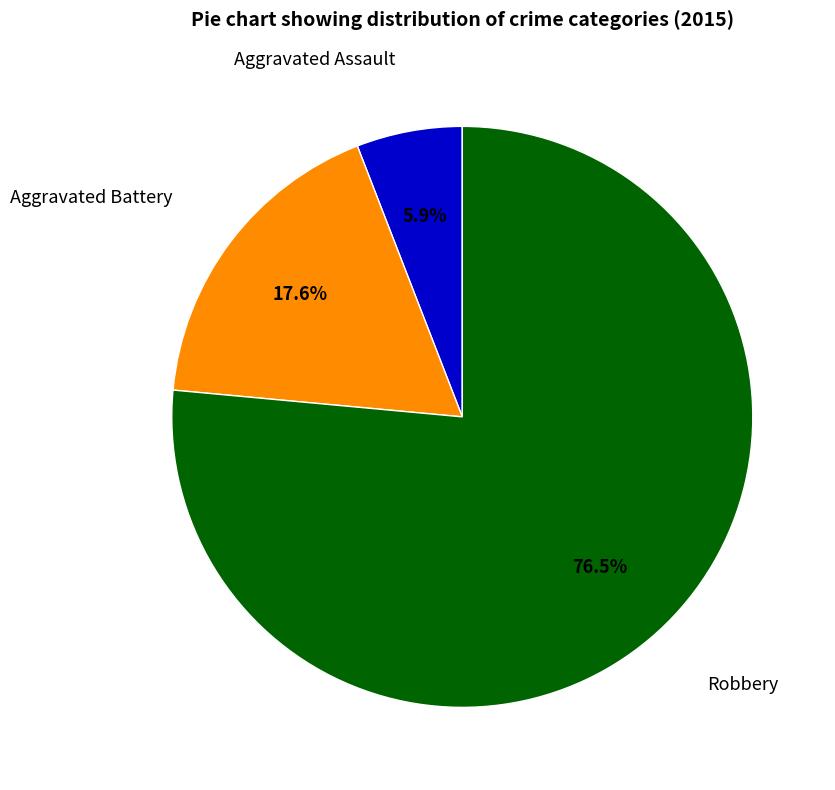

To the nearest percent, what percentage of the pie is Aggravated Assault?

6%